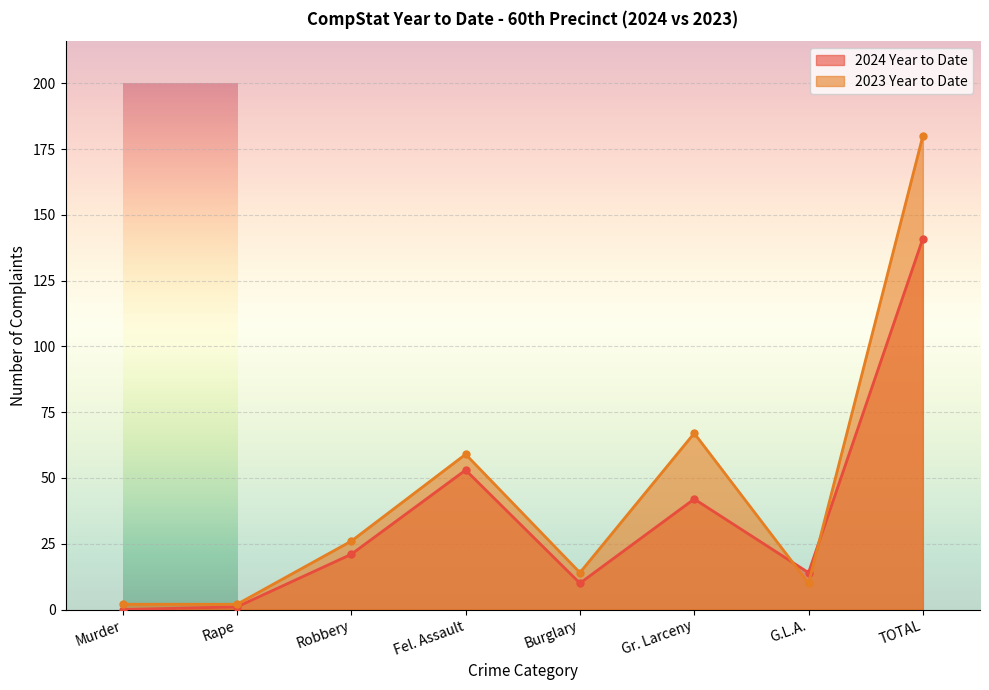

What are all the series names shown in the legend?

2024 Year to Date, 2023 Year to Date